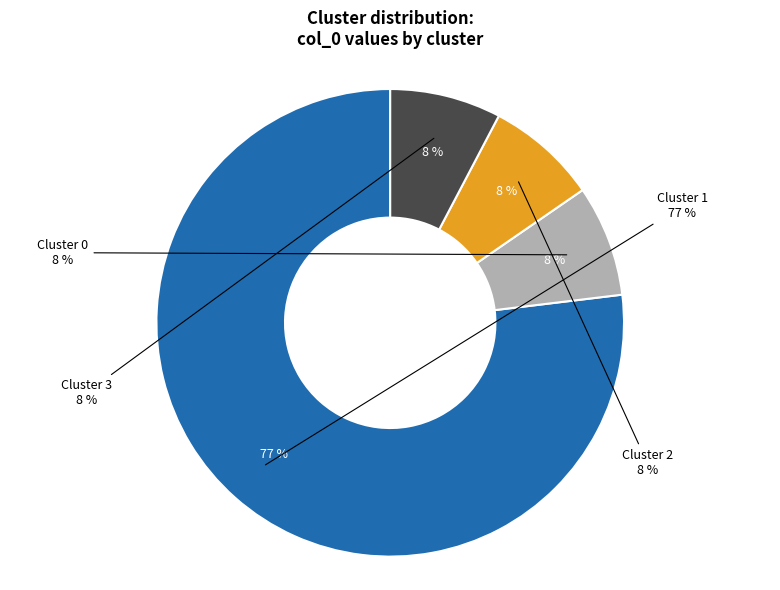

The 2 slice represents 1% of the pie. True or false?

False